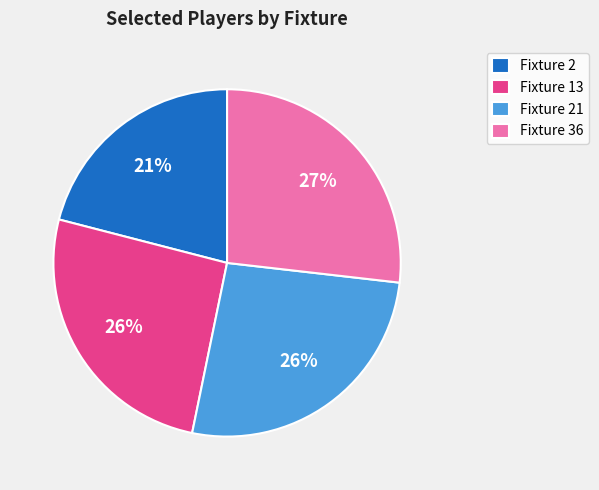

To the nearest percent, what percentage of the pie is Fixture 13?

26%